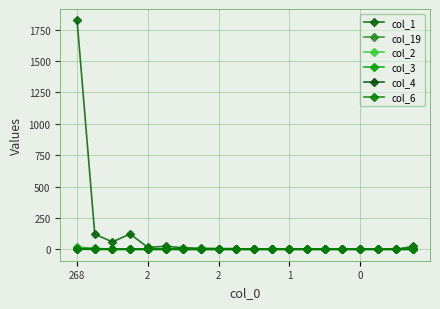

Reading left to right, extract all data points from this chart.

col_1: 1823	120	59	122	15	24	12	8	6	5	1	3	1	2	0	2	1	1	0	23
col_19: 17	7	1	0	0	1	0	0	0	0	0	0	0	0	0	0	0	0	0	0
col_2: 10	1	0	0	0	0	0	0	0	0	0	0	0	0	0	0	0	0	0	0
col_3: 1	0	0	1	0	0	0	0	0	0	0	0	0	0	0	0	0	0	0	0
col_4: 1	0	0	0	0	0	0	0	0	0	0	0	0	0	0	0	0	0	0	0
col_6: 1	0	0	0	0	0	0	0	0	0	0	0	0	0	0	0	0	0	0	0